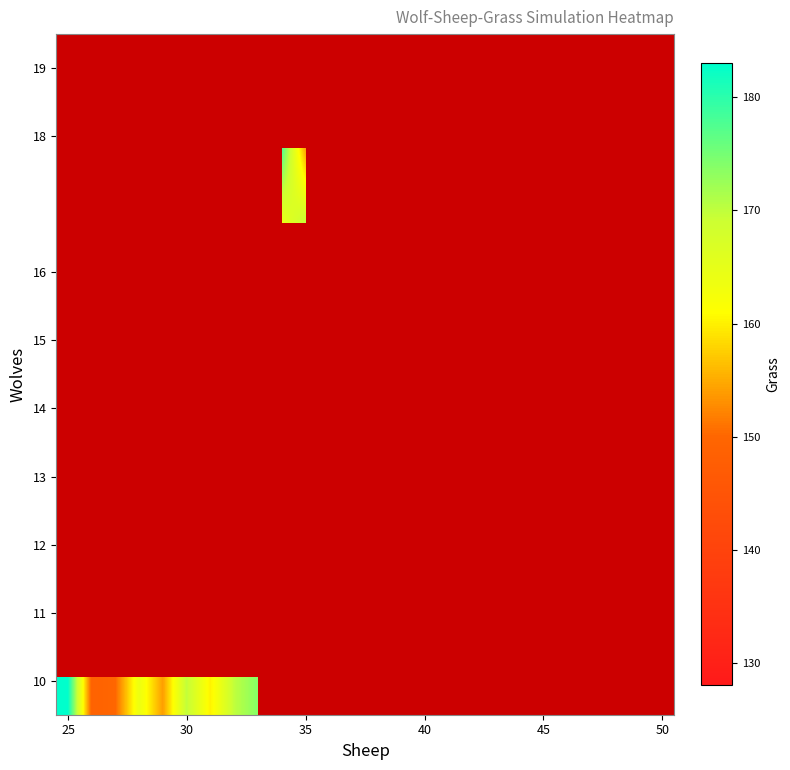

Between 25 and 15, which is larger?

15